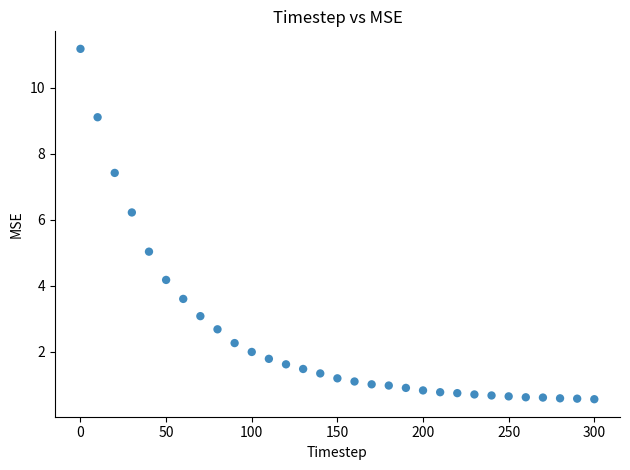

What is the range of Y values (max minus min)?

10.6